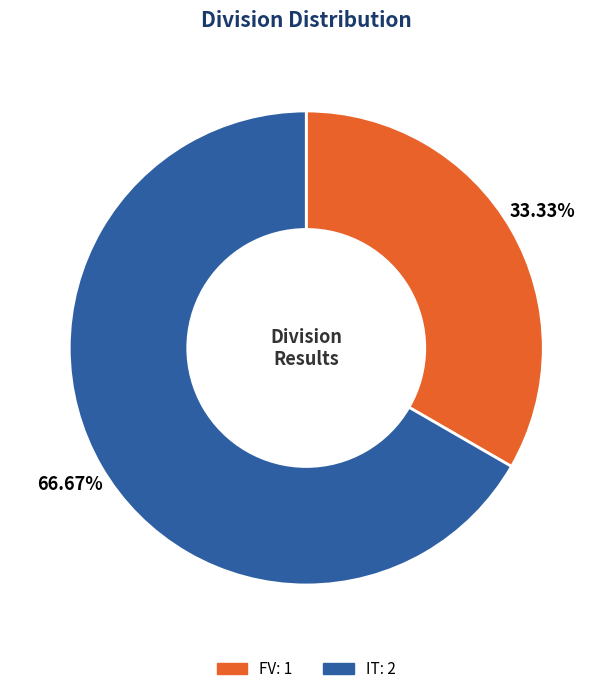

Which slice is the smallest?

FV